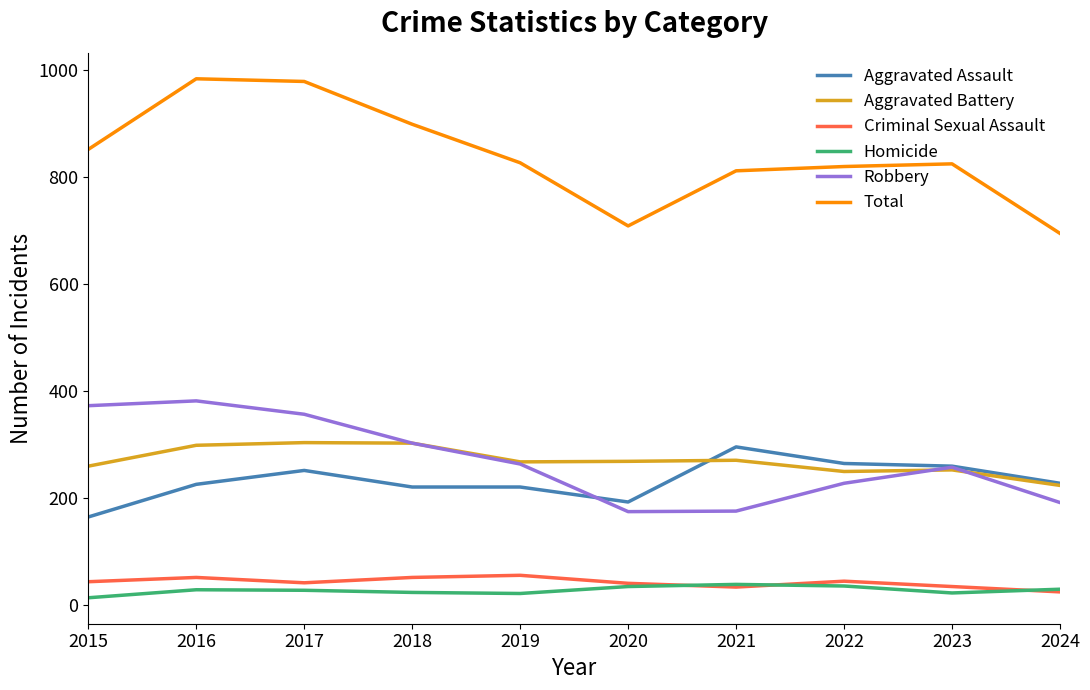

What is the total value across all series at 2019?

1652